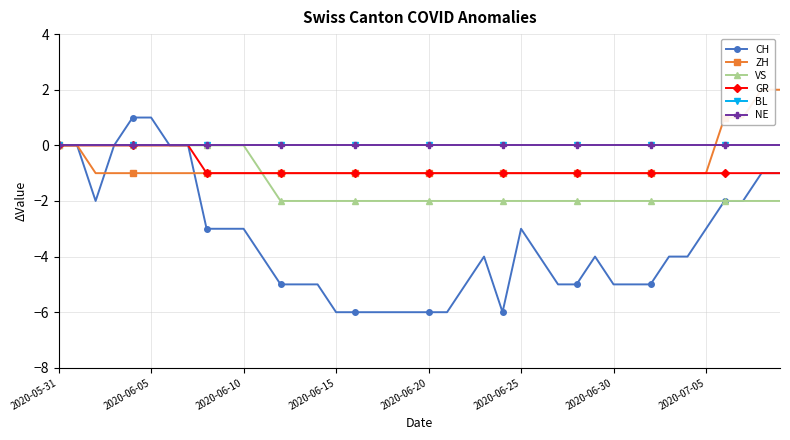

What are all the series names shown in the legend?

CH, ZH, VS, GR, BL, NE